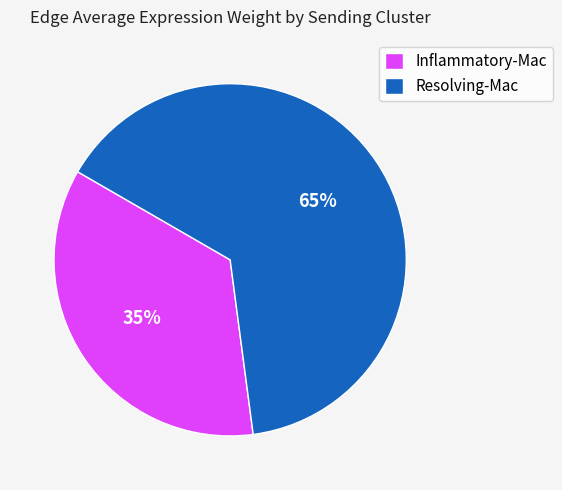

The Inflammatory-Mac slice represents 22% of the pie. True or false?

False